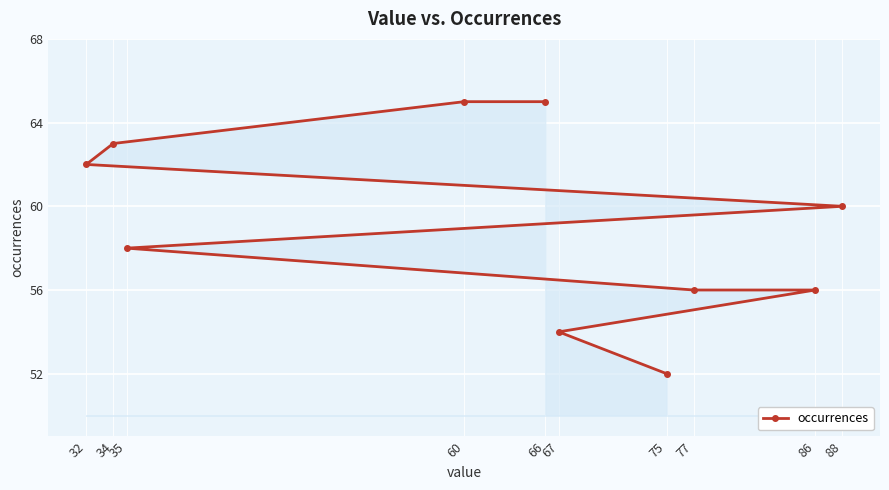

List the labels in order of value, smallest first.

75, 67, 77, 86, 35, 88, 32, 34, 66, 60